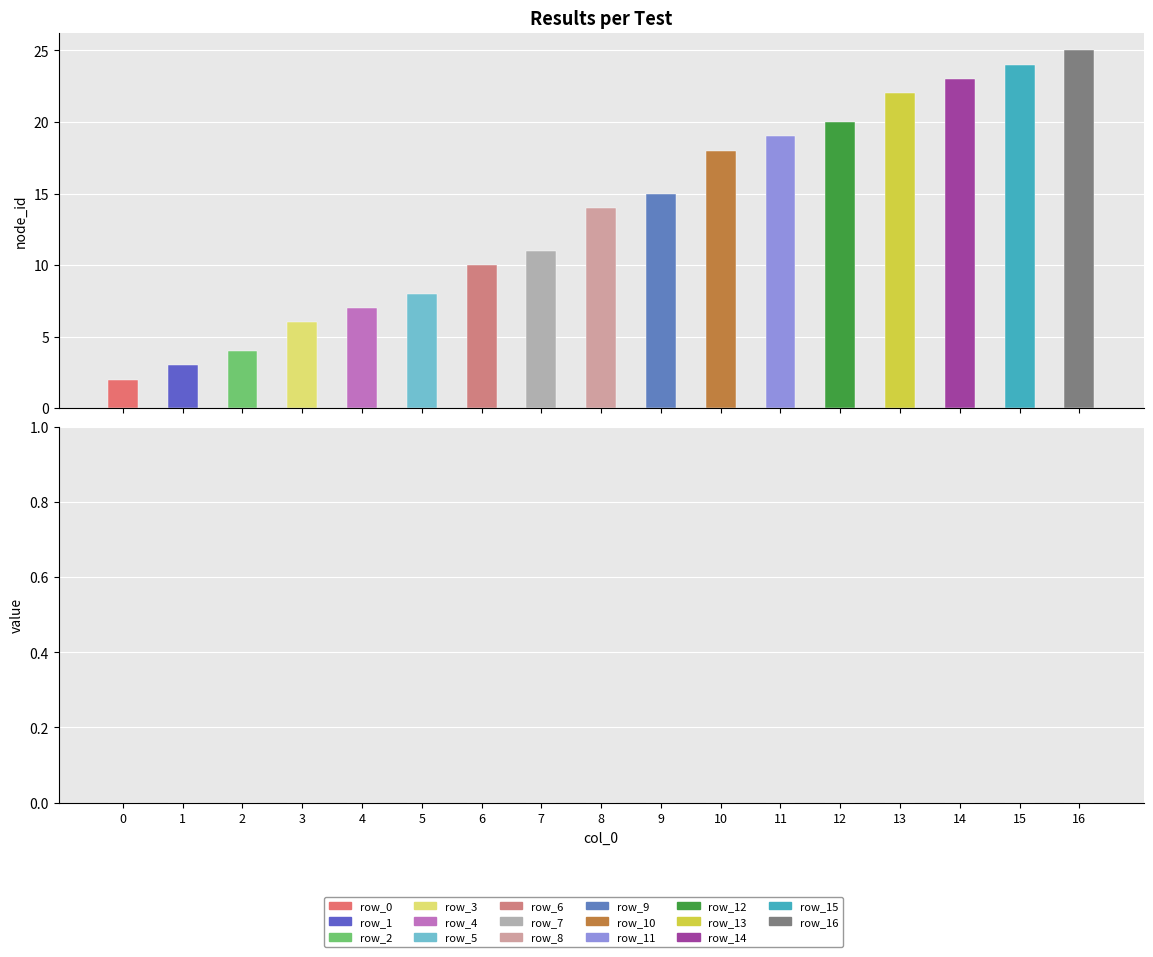

How many data points does each series have?

17